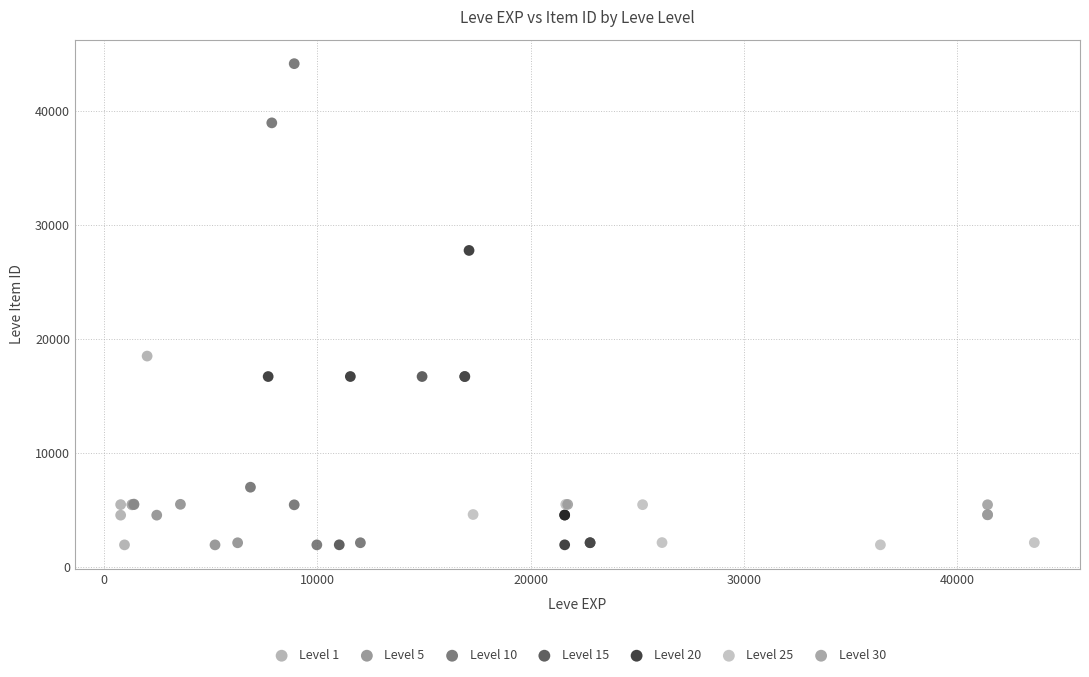

What are all the series names shown in the legend?

Level 1, Level 5, Level 10, Level 15, Level 20, Level 25, Level 30